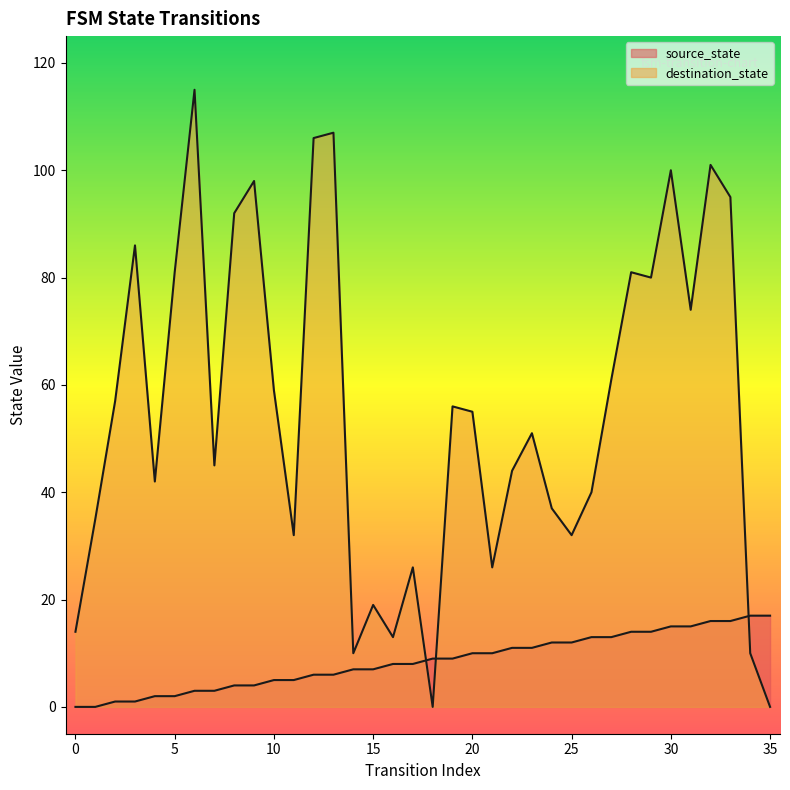

What are all the series names shown in the legend?

source_state, destination_state